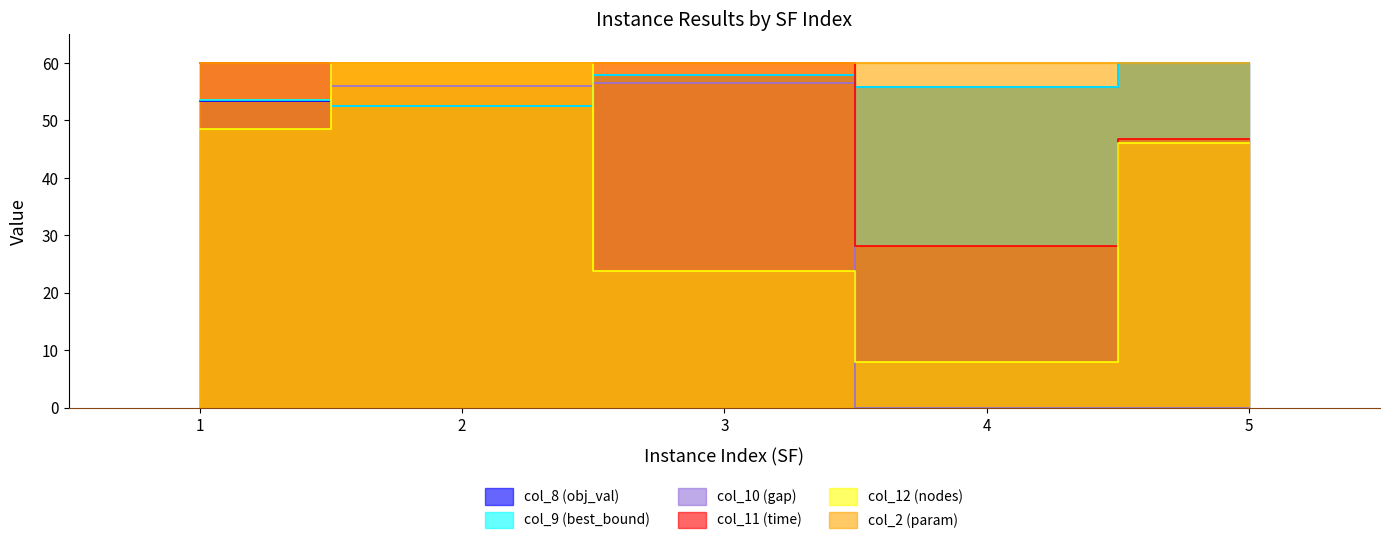

At which category does col_8 (obj_val) reach its first local valley?

2